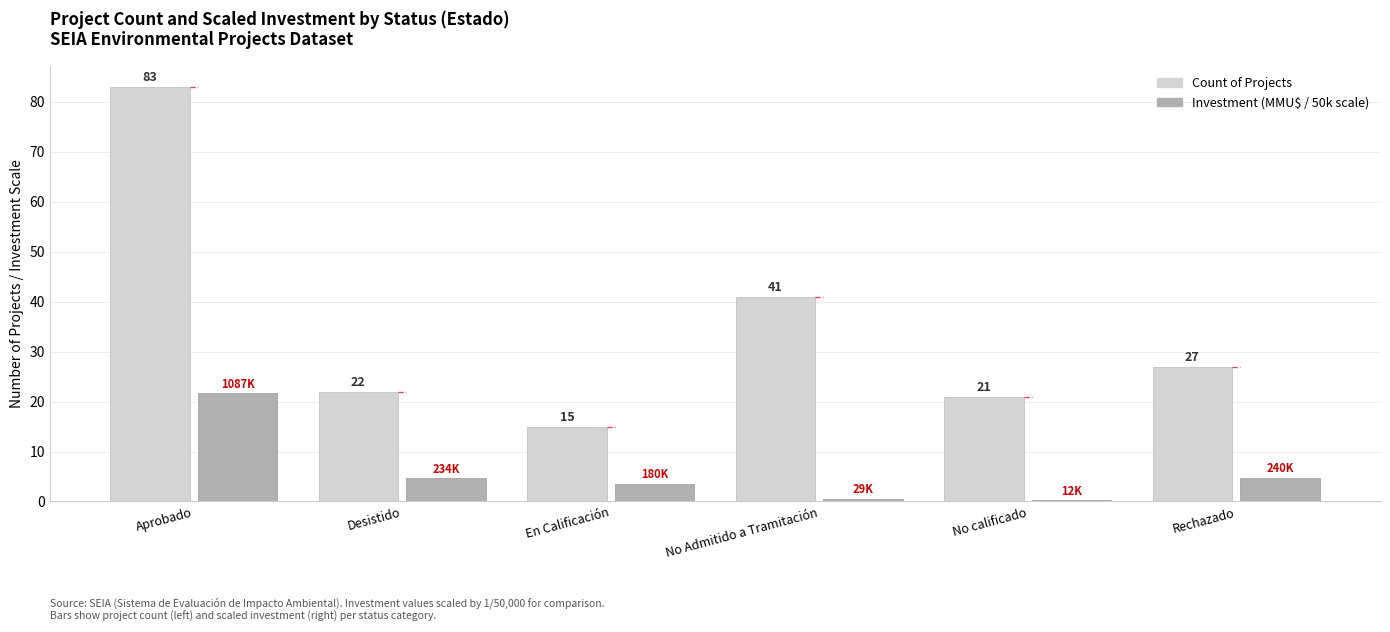

At which category does the chart reach its peak across all series?

Aprobado